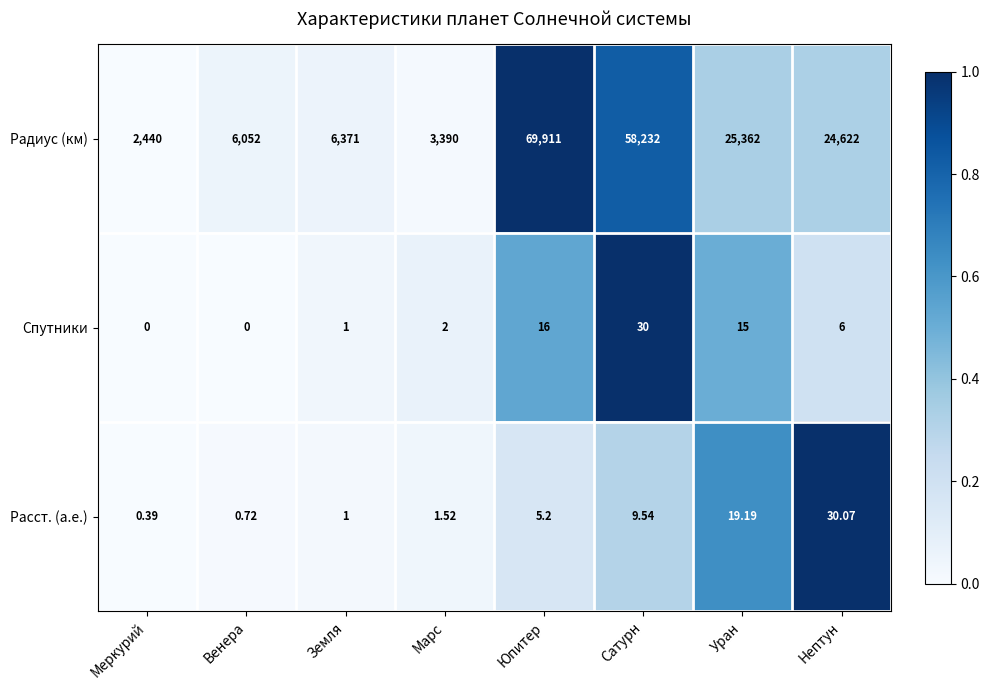

At which label does Расст. (а.е.) first exceed 5?

Юпитер